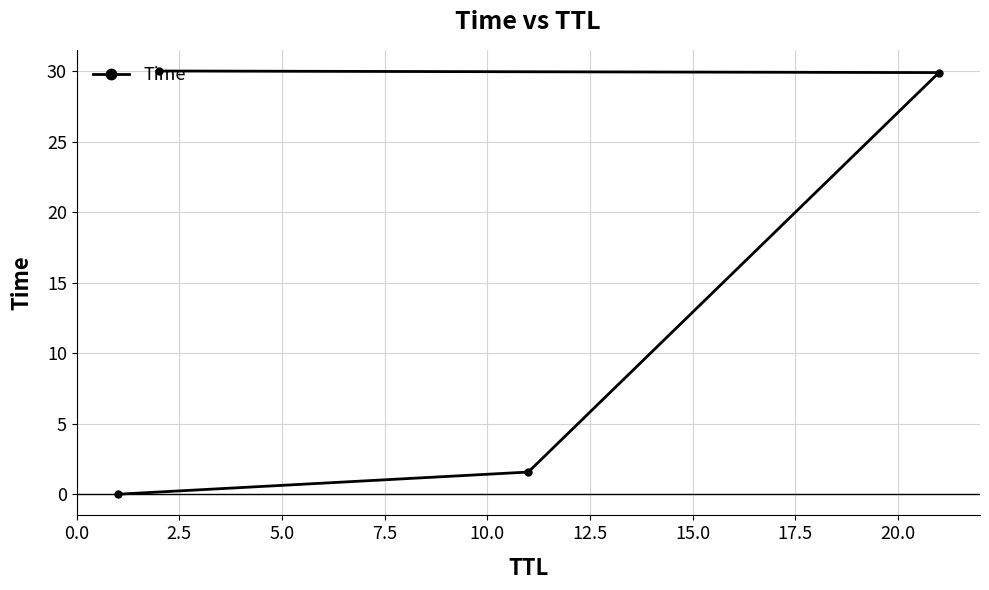

What is the difference between the maximum and second lowest values?

28.4